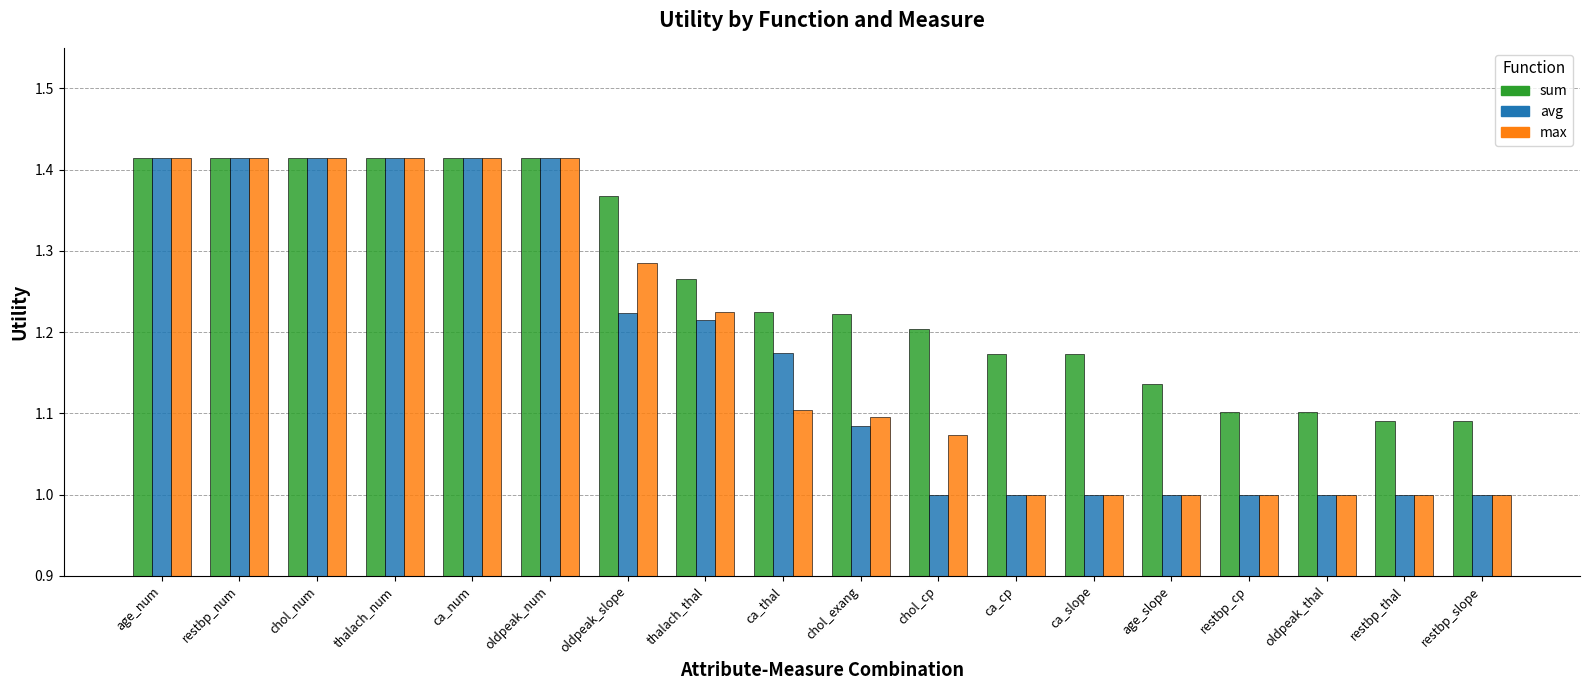

What is the total value across all series at chol_num?

4.2